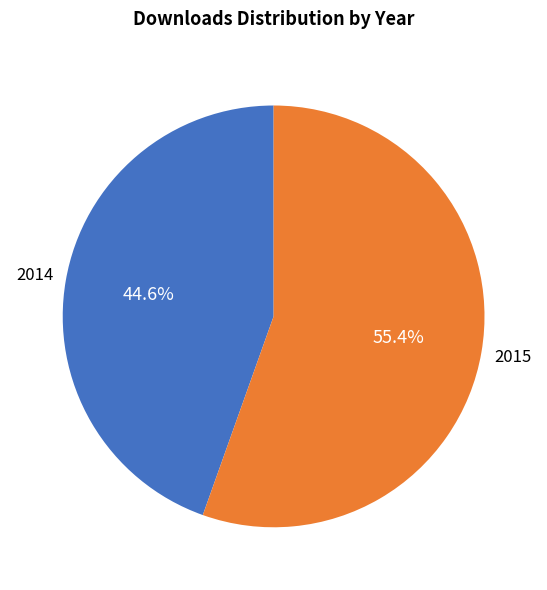

Is there a majority slice in this chart?

Yes